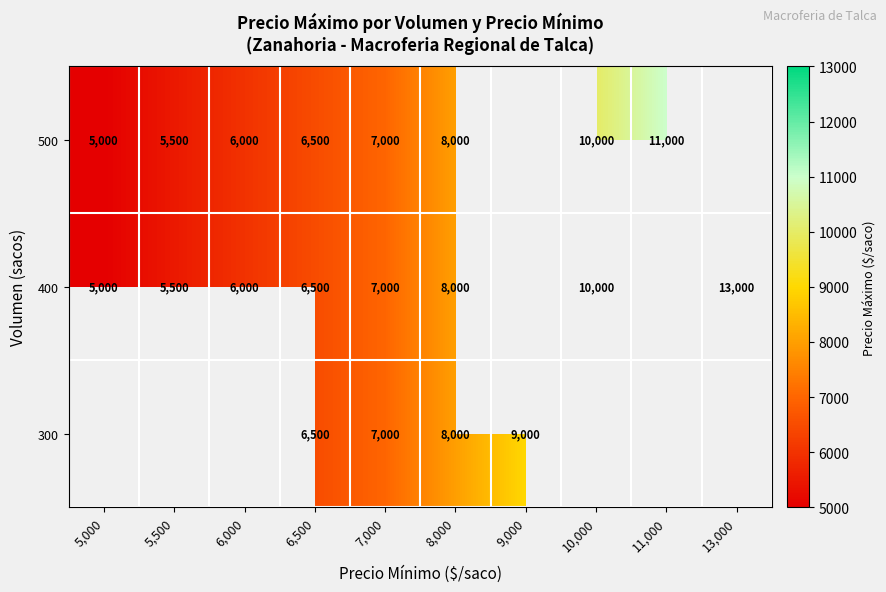

At which category is the sum across all series the highest?

8,000